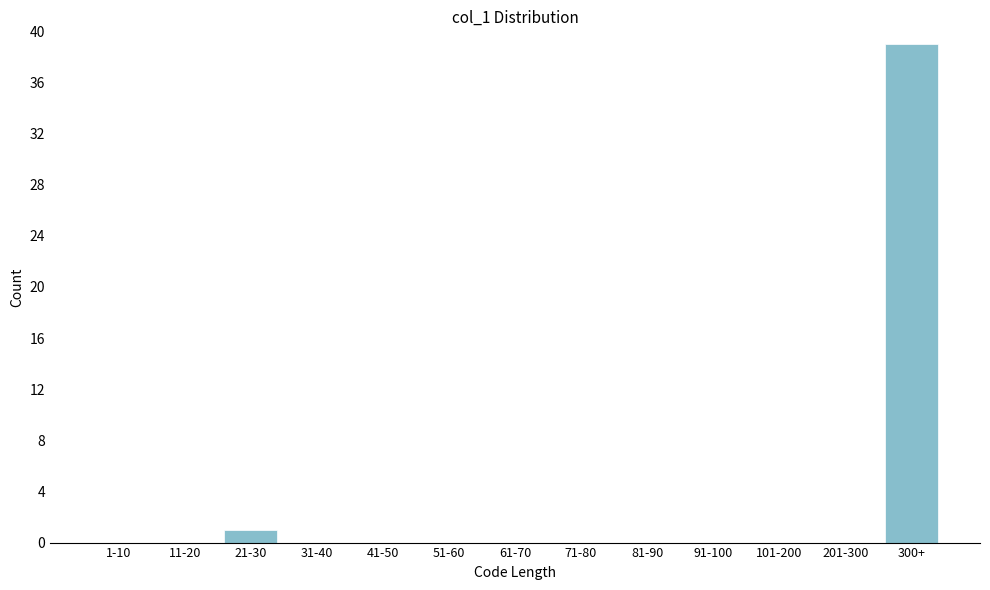

Reading right to left, extract all data points from this chart.

300+=39	201-300=0	101-200=0	91-100=0	81-90=0	71-80=0	61-70=0	51-60=0	41-50=0	31-40=0	21-30=1	11-20=0	1-10=0